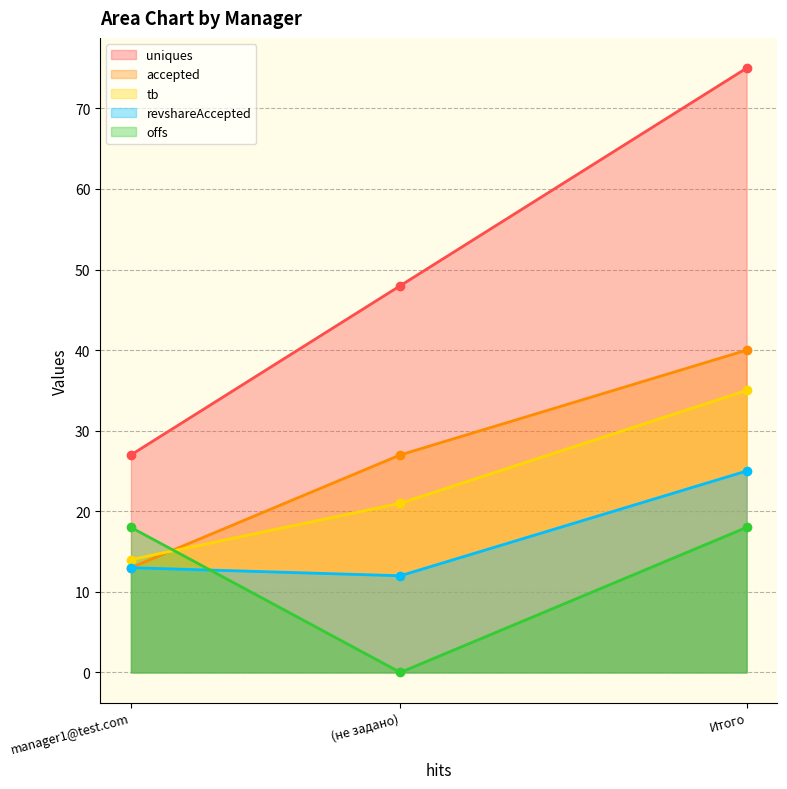

What is the total value across all series at manager1@test.com?

85